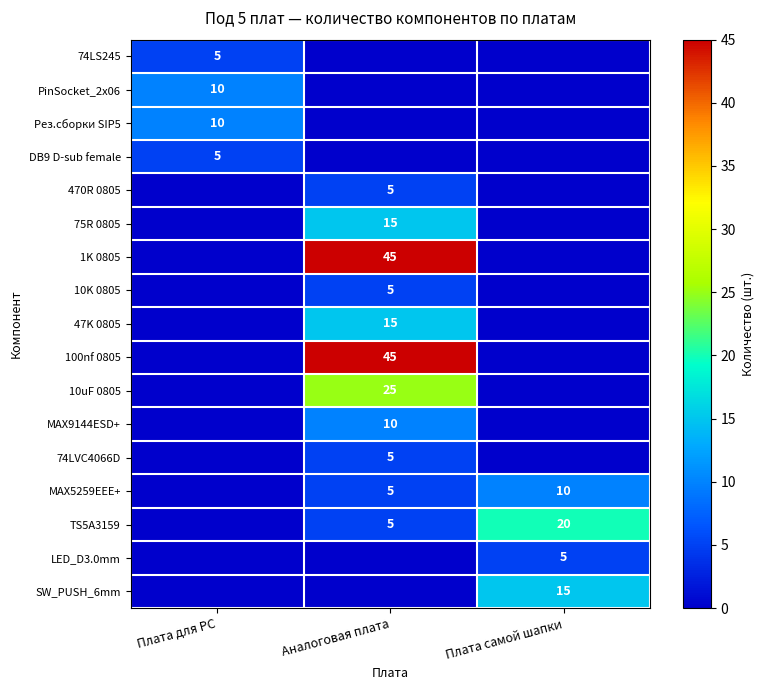

What is the sum of the TS5A3159 values at Плата самой шапки and Аналоговая плата?

25